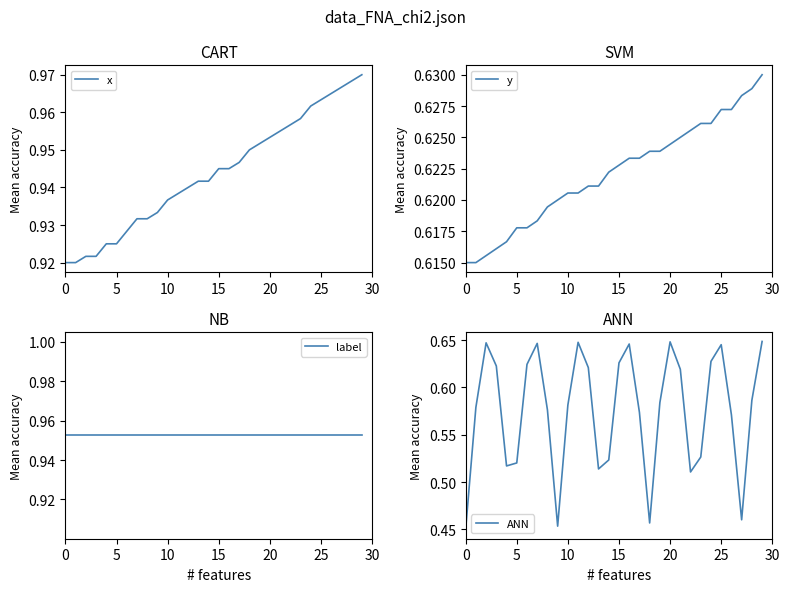

What is the average value of the y series?

0.6